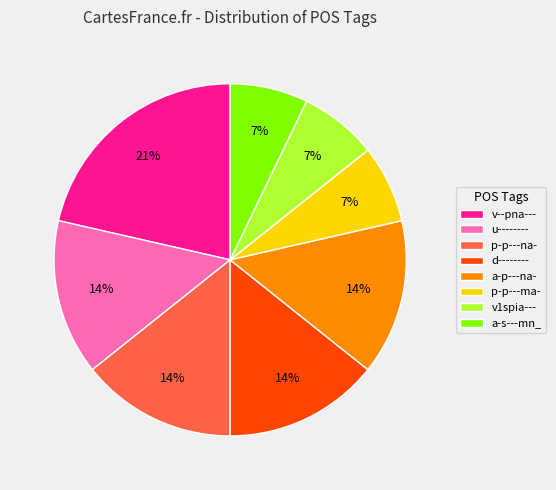

Count the number of slices in the pie.

8